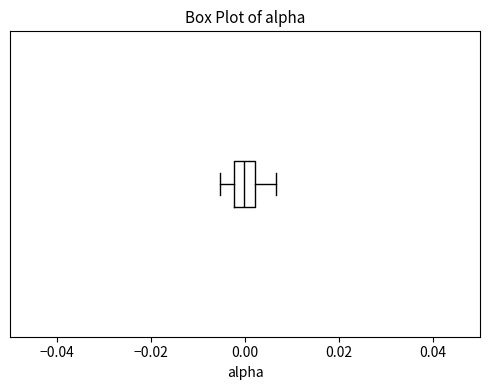

Read this box plot against the x-axis: the position of the median line, the range covered by the box, and the ends of both whiskers. The values are not printed on the chart, so give them approximately, as read against the axis.

median 0.000, box -0.002 to 0.002, whiskers -0.006 to 0.006